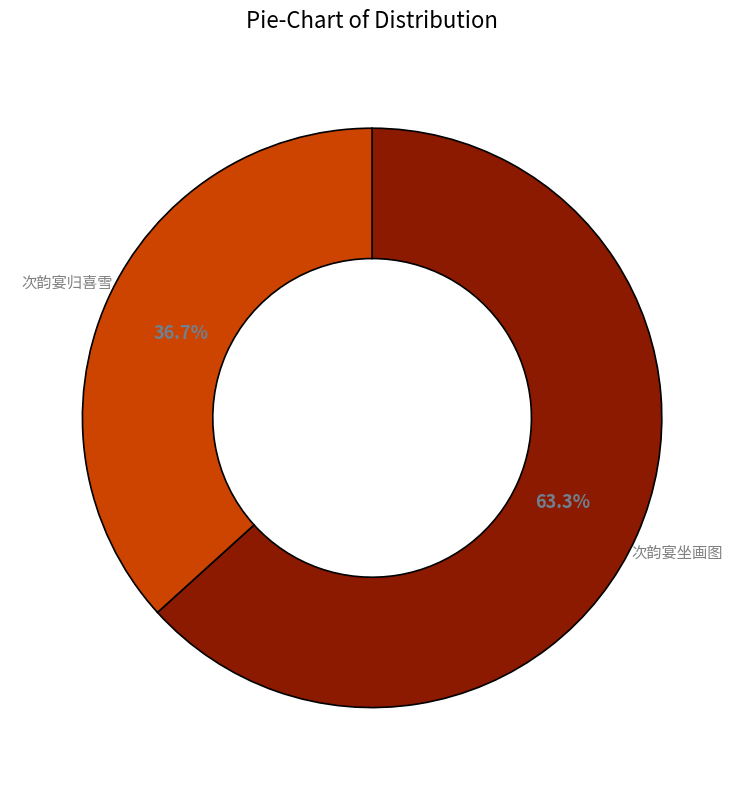

To the nearest percent, what portion does 次韵宴坐画图 represent?

63%